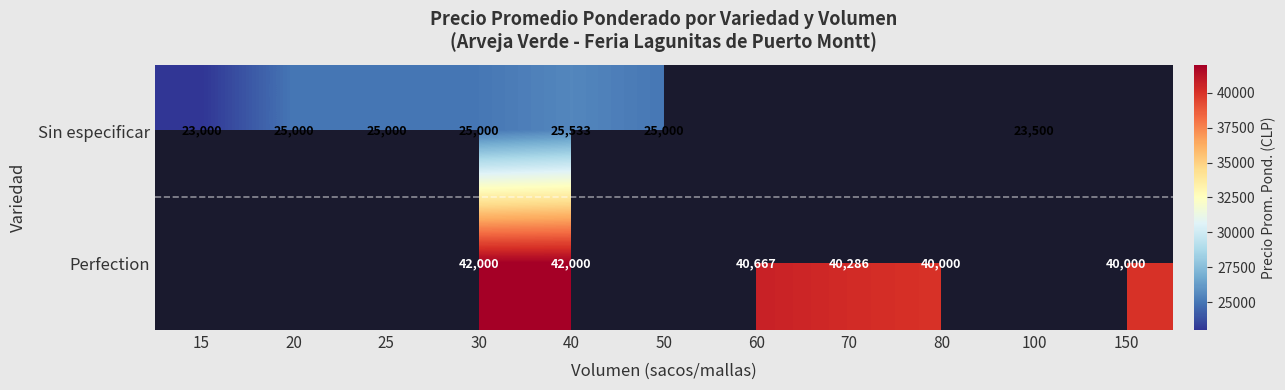

What is the sum of the Perfection values at 60 and 30?

82667